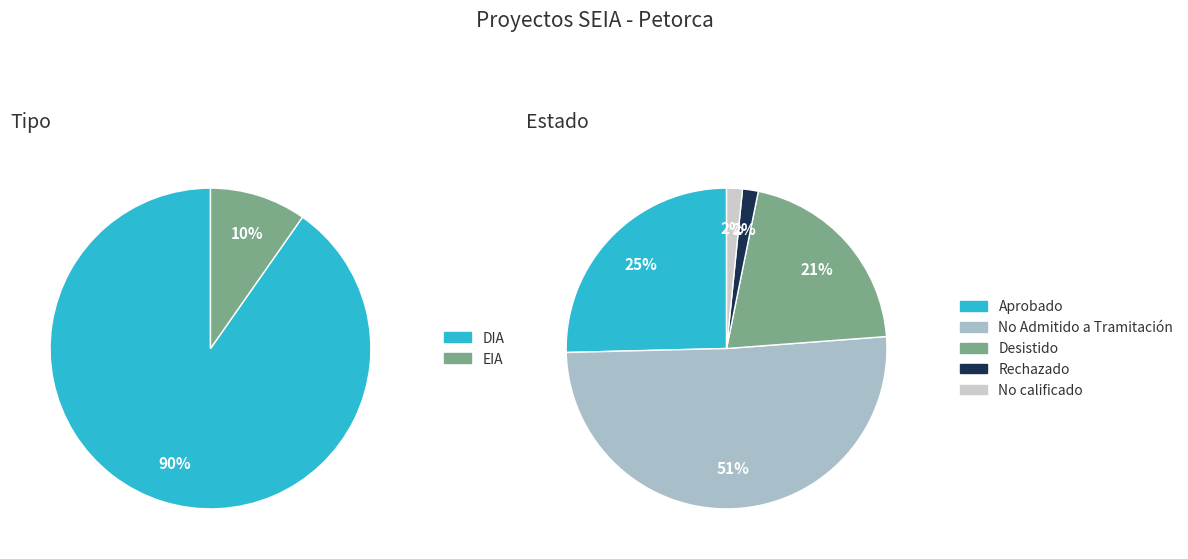

Rank the categories by value from lowest to highest.

EIA, DIA